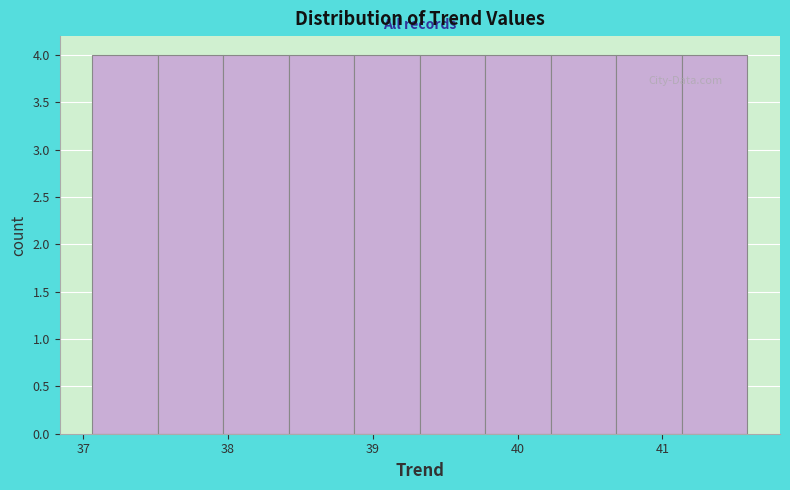

Reading left to right, transcribe this chart: for each bar, give the range it covers on the x-axis and its height. Neither the bar edges nor the heights are printed on the chart, so give them approximately, as read against the axes.

37.1 to 37.5: 4
37.5 to 38.0: 4
38.0 to 38.4: 4
38.4 to 38.9: 4
38.9 to 39.3: 4
39.3 to 39.8: 4
39.8 to 40.2: 4
40.2 to 40.7: 4
40.7 to 41.1: 4
41.1 to 41.6: 4